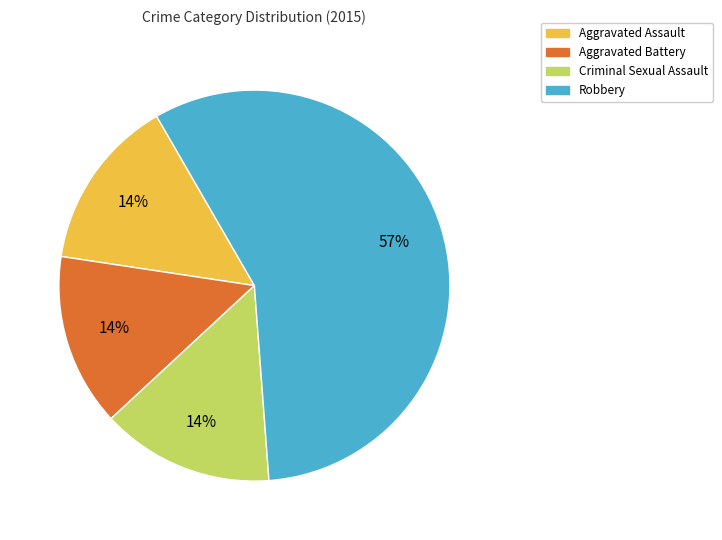

Count the number of slices in the pie.

4